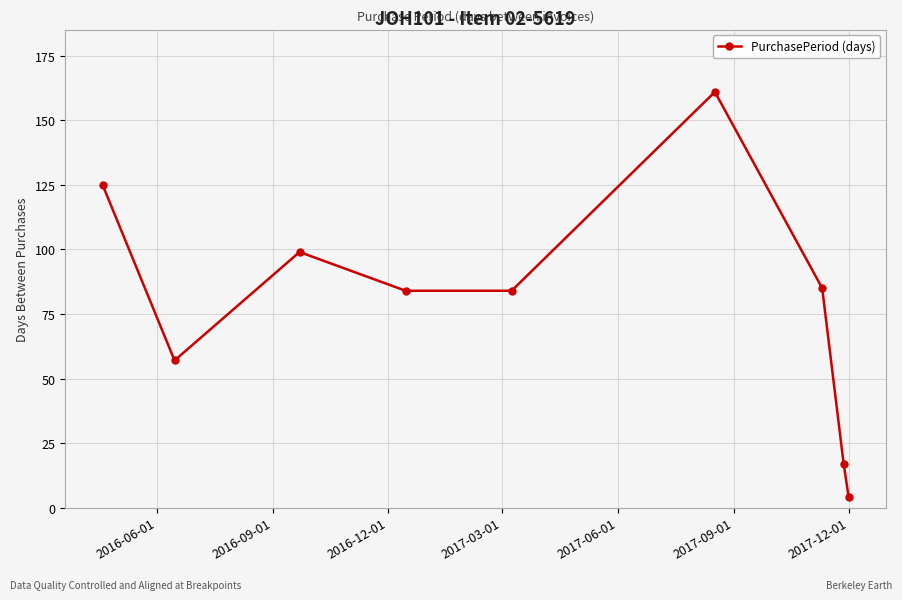

True or false: the data has more than 1 interior local peaks.

True